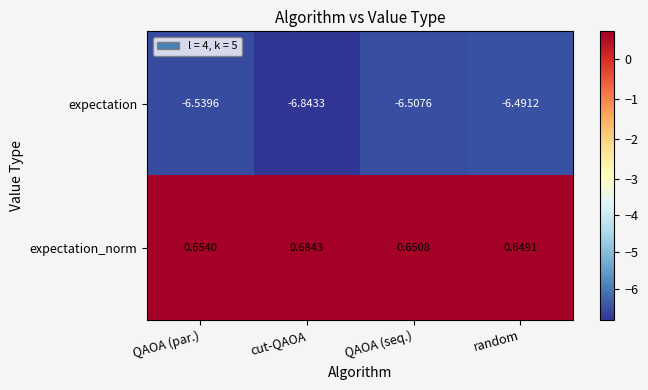

Rank the series by their maximum value, from lowest to highest.

expectation, expectation_norm